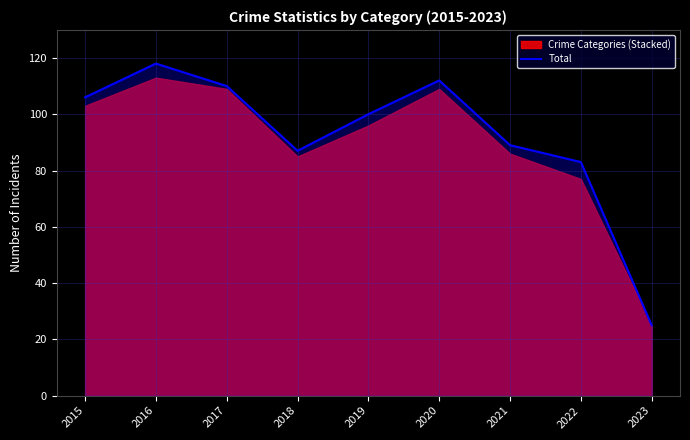

What value does the data have at 2022?

83